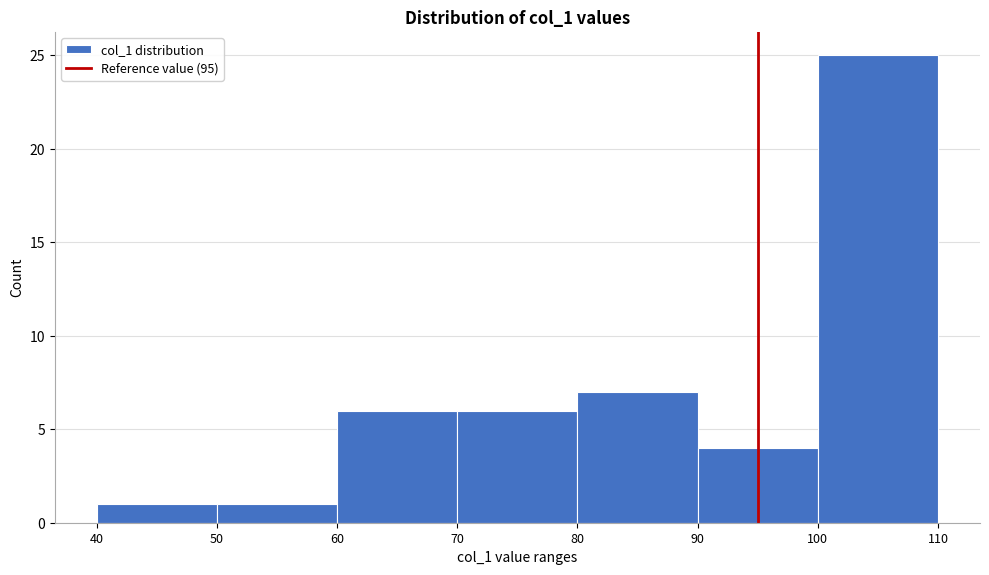

Reading left to right, list every bar in this chart as the range it spans on the x-axis followed by its height. The values are not printed on the chart, so give them approximately, as read against the axis.

40 to 50: 1
50 to 60: 1
60 to 70: 6
70 to 80: 6
80 to 90: 7
90 to 100: 4
100 to 110: 25